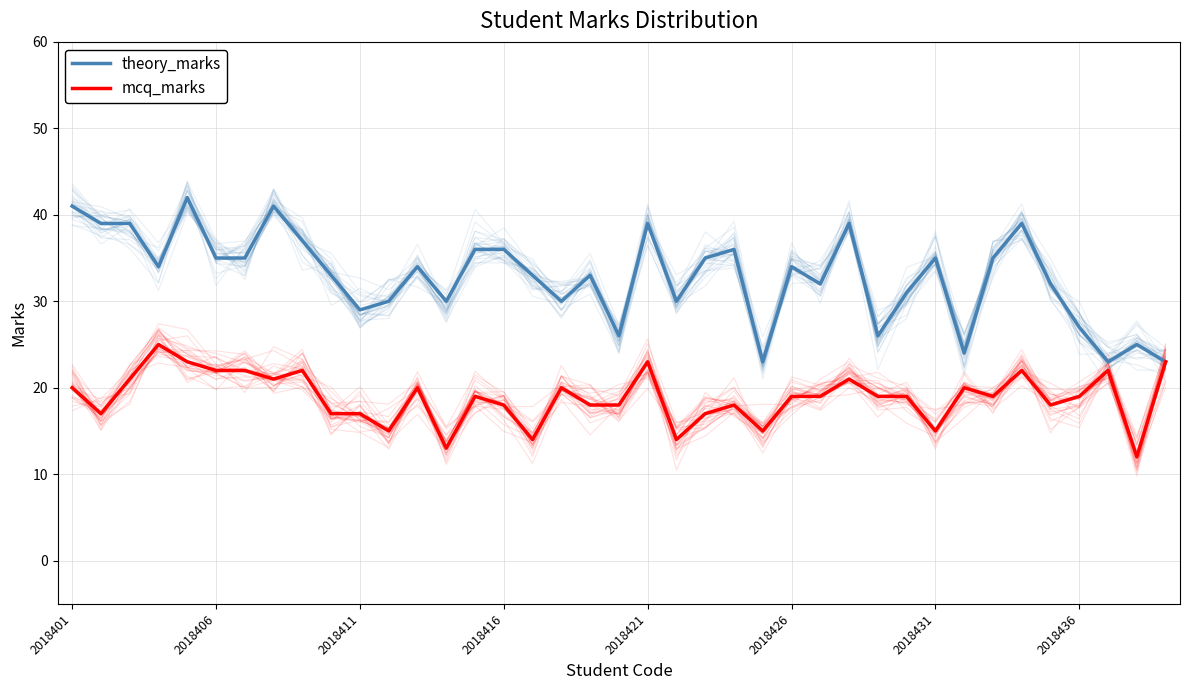

True or false: theory_marks and mcq_marks cross at least once.

False